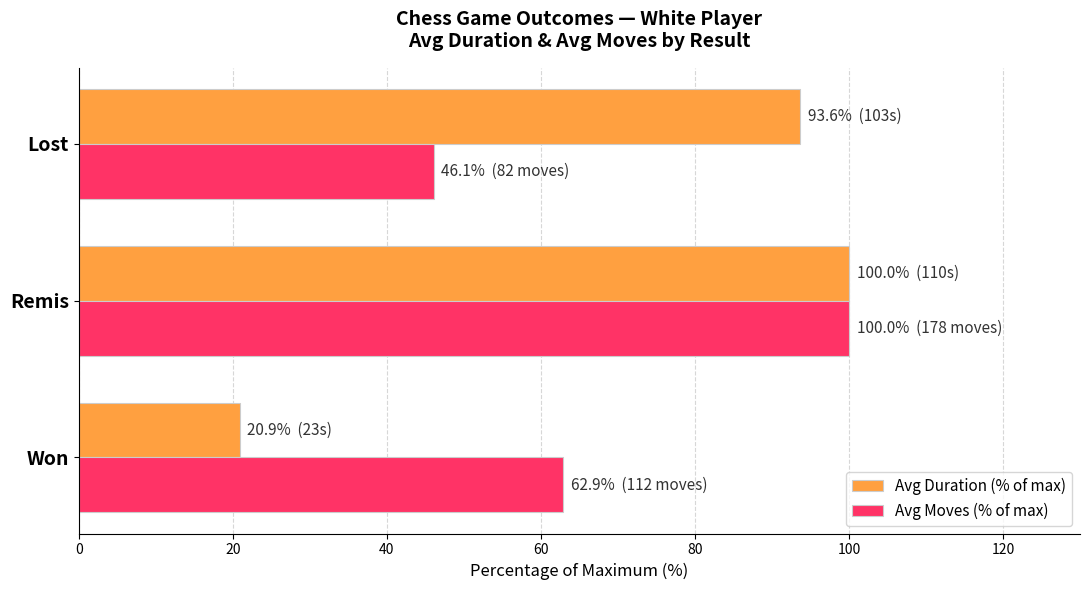

The Avg Moves (% of max) series shows 104.6 at Won. True or false?

False